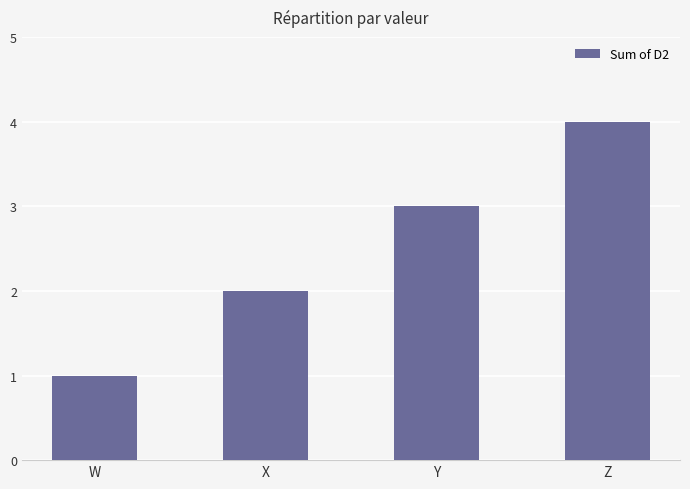

True or false: the data shows 5 at Z.

False